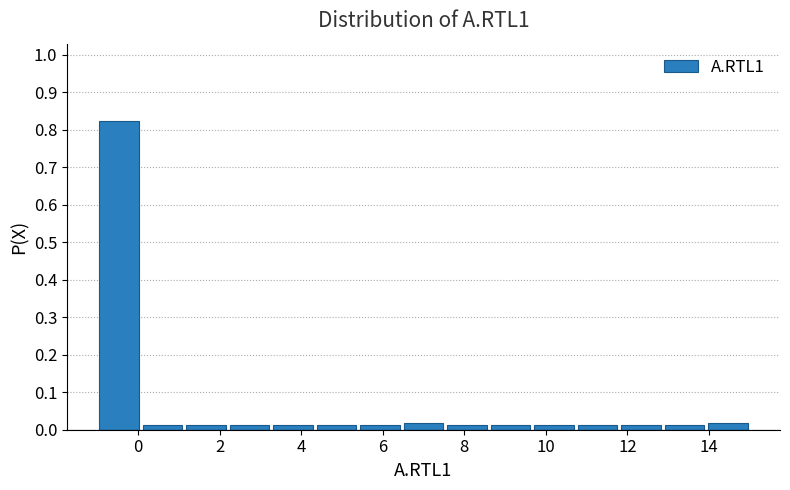

How tall is the bar that spans 11.8 to 12.8 on the x-axis? Neither the bar edges nor the heights are printed on the chart, so give them approximately, as read against the axes.

0.01